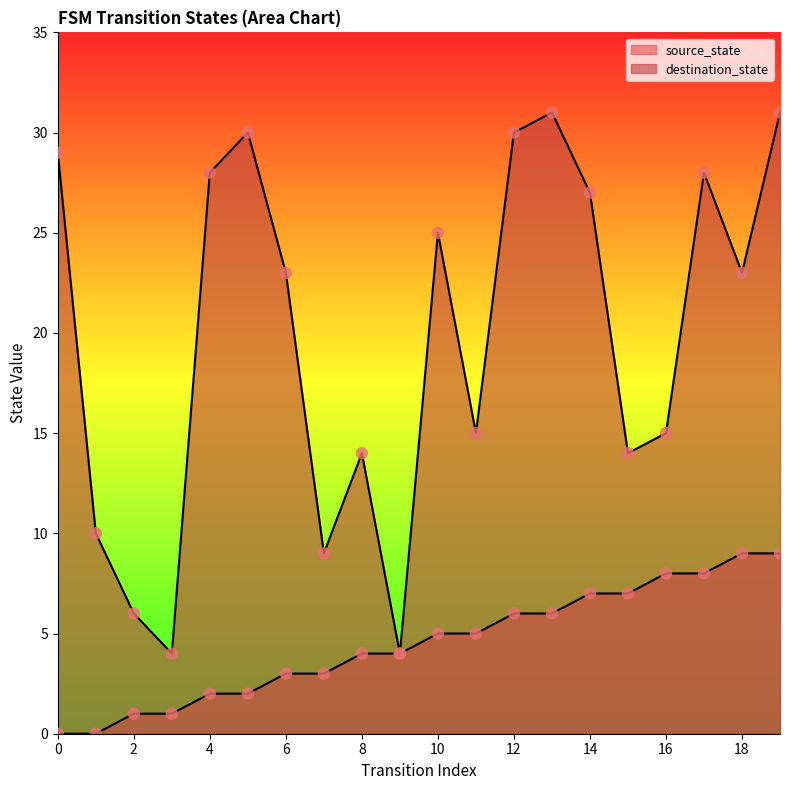

At which category is the sum across all series the highest?

19